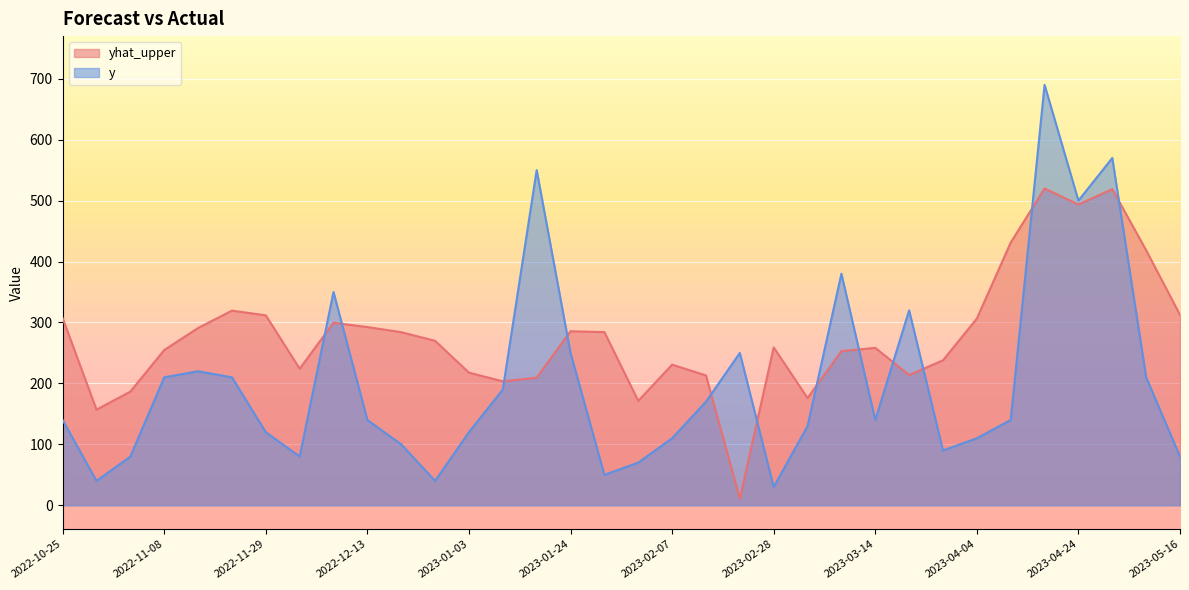

What is the average value of the y series?

202.4